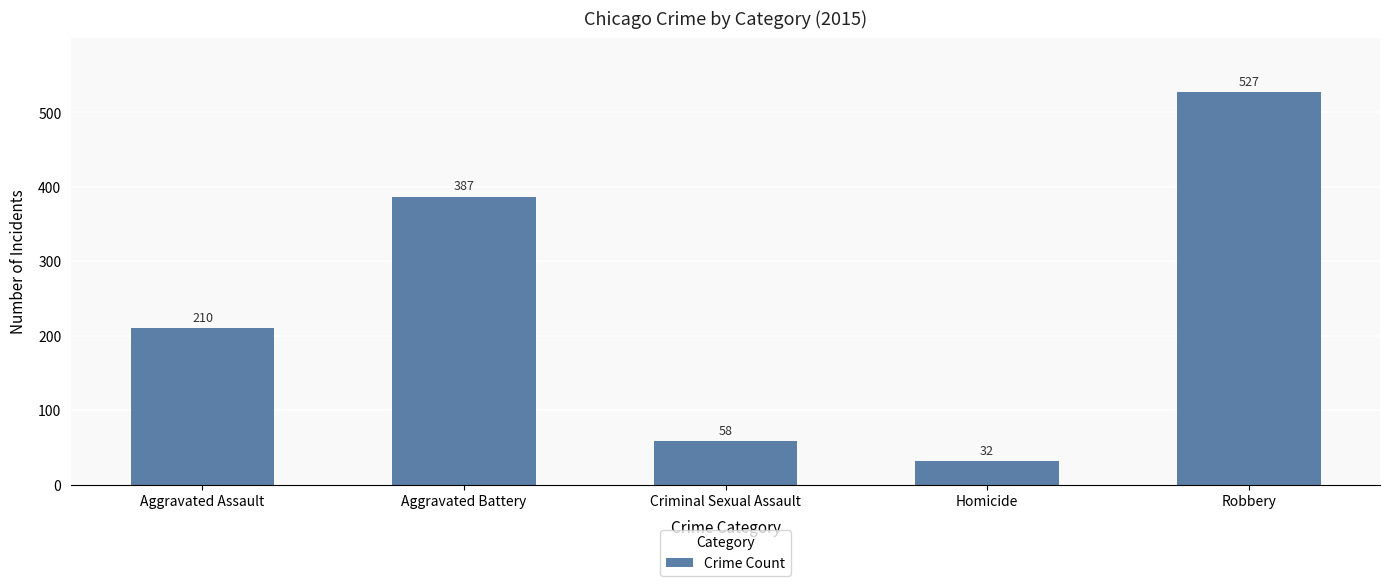

Reading right to left, list all the values displayed in this chart.

527	32	58	387	210